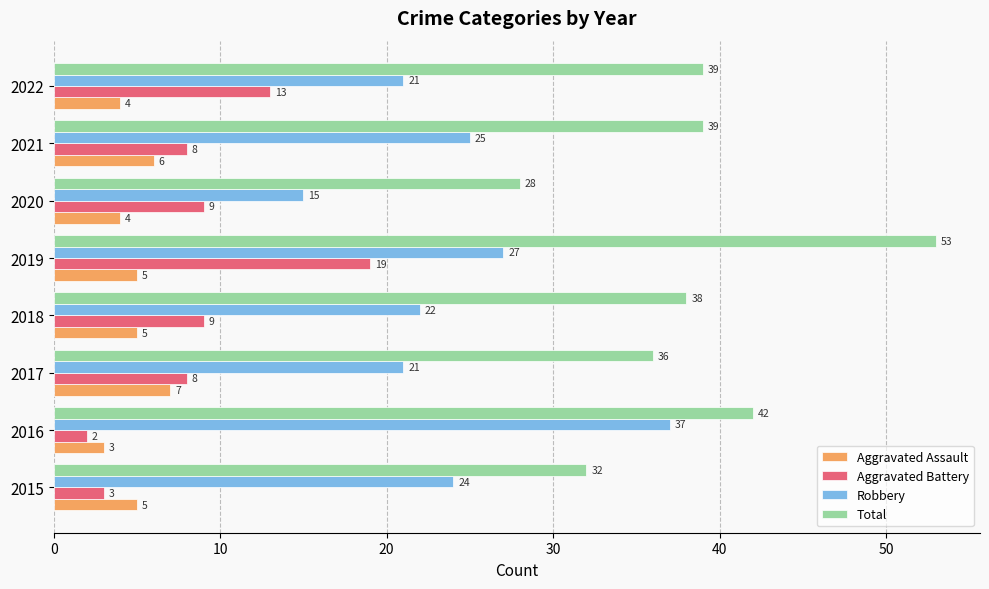

What is the difference between the maximum and second lowest values in the Total series?

21